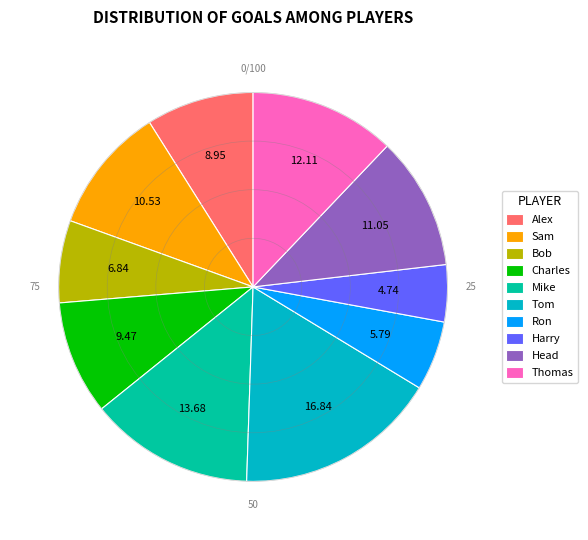

Does Sam account for over 50% of the chart?

No